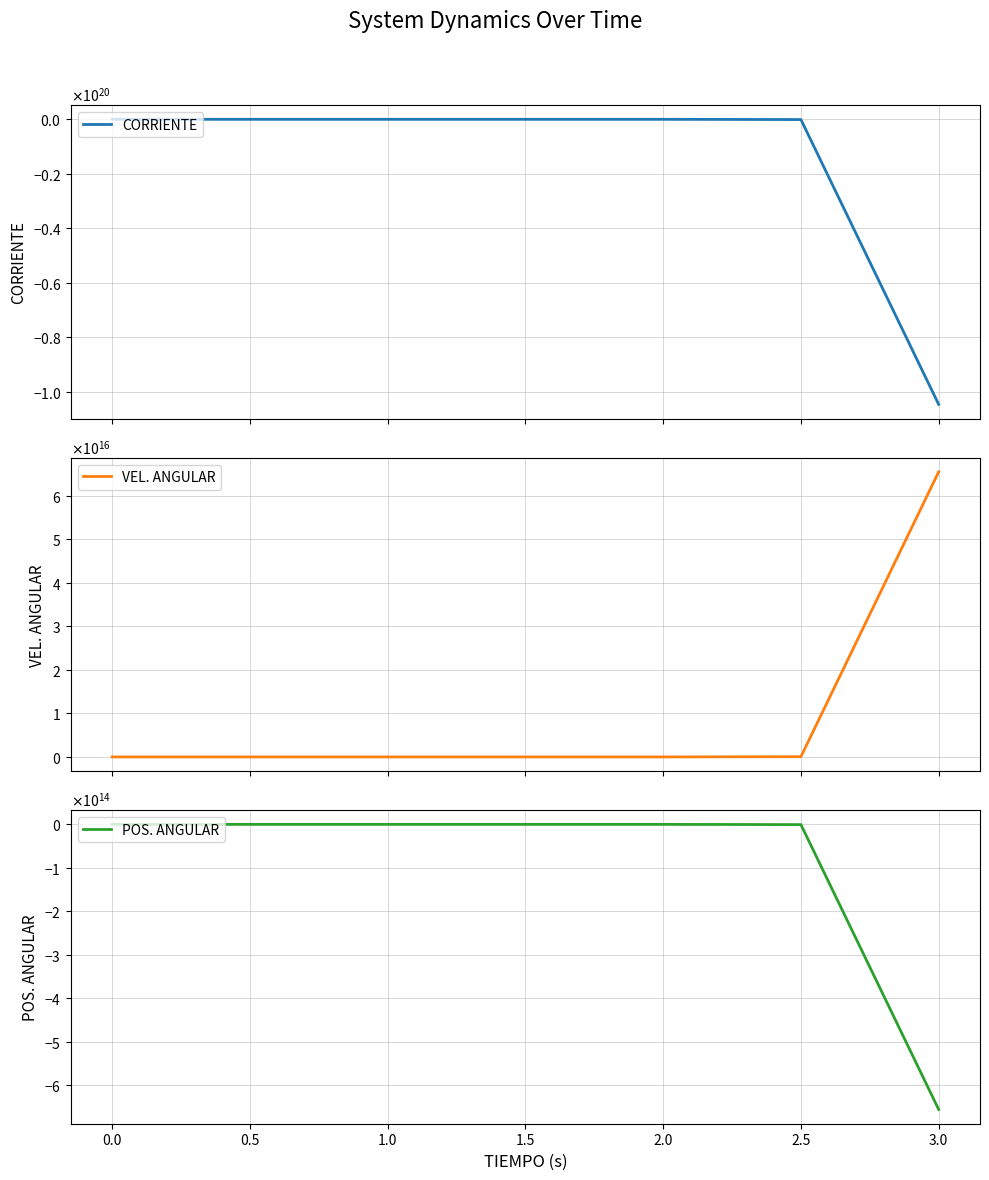

Is the value of POS. ANGULAR at 2.5 greater than the value of VEL. ANGULAR at 1.5?

No